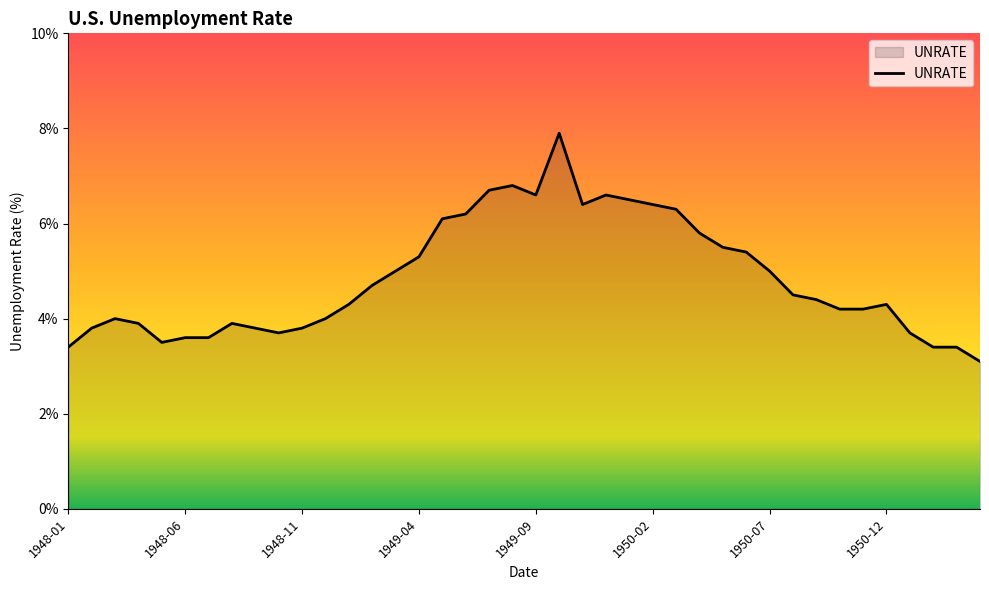

What is the difference between the maximum and minimum values?

4.8